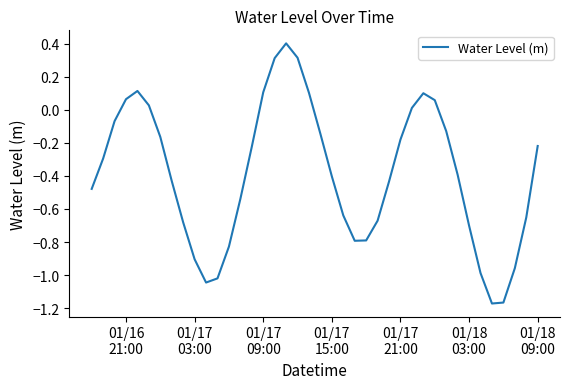

What is the greatest value displayed?

0.4